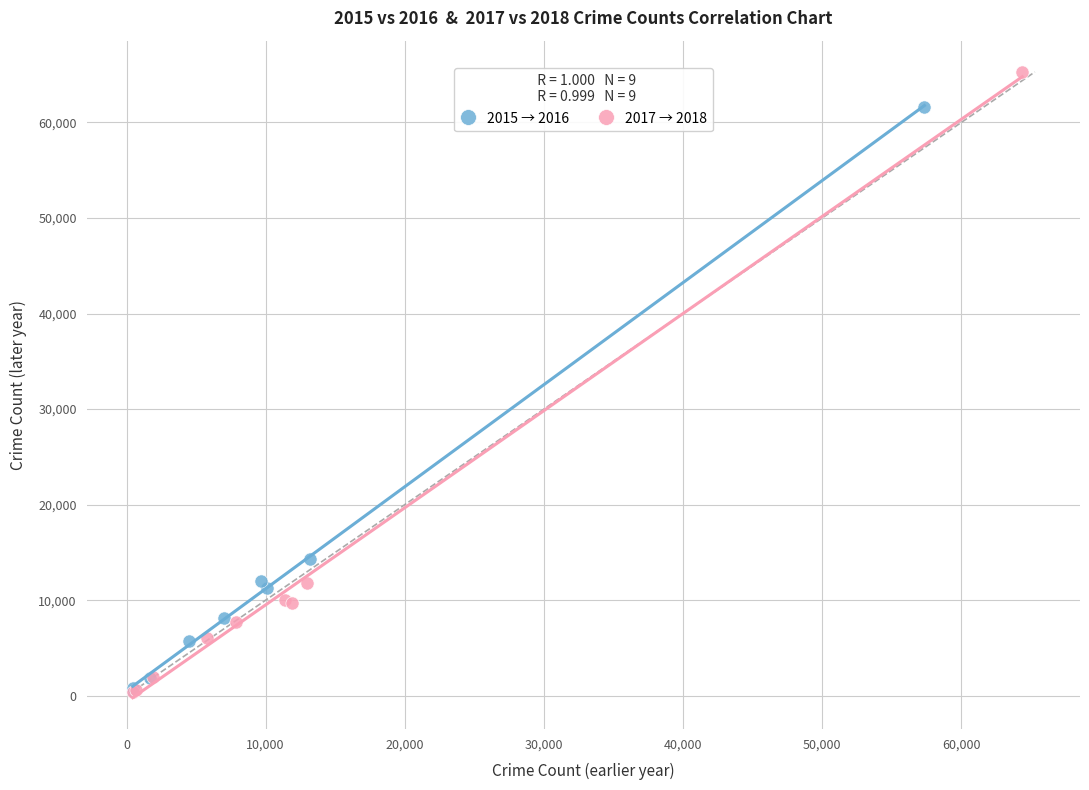

What are all the series names shown in the legend?

2015 → 2016, 2017 → 2018